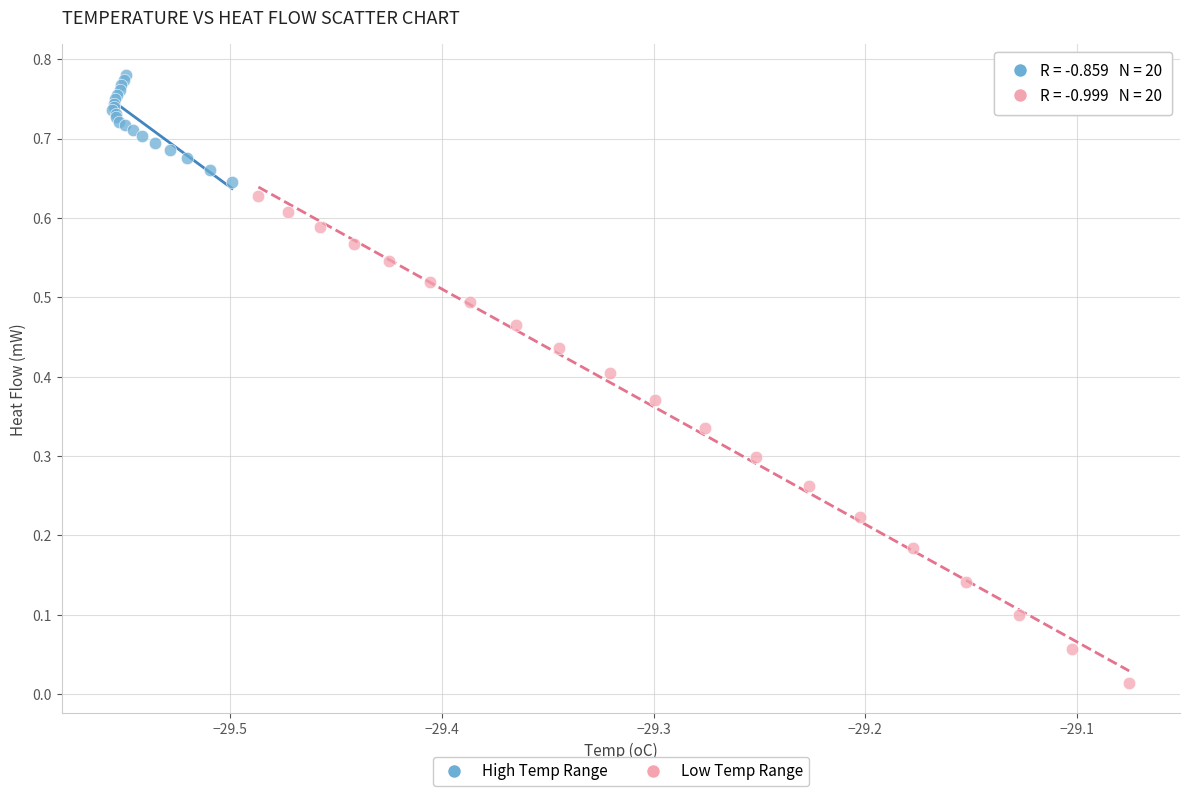

Which series reaches the maximum Y coordinate?

High Temp Range